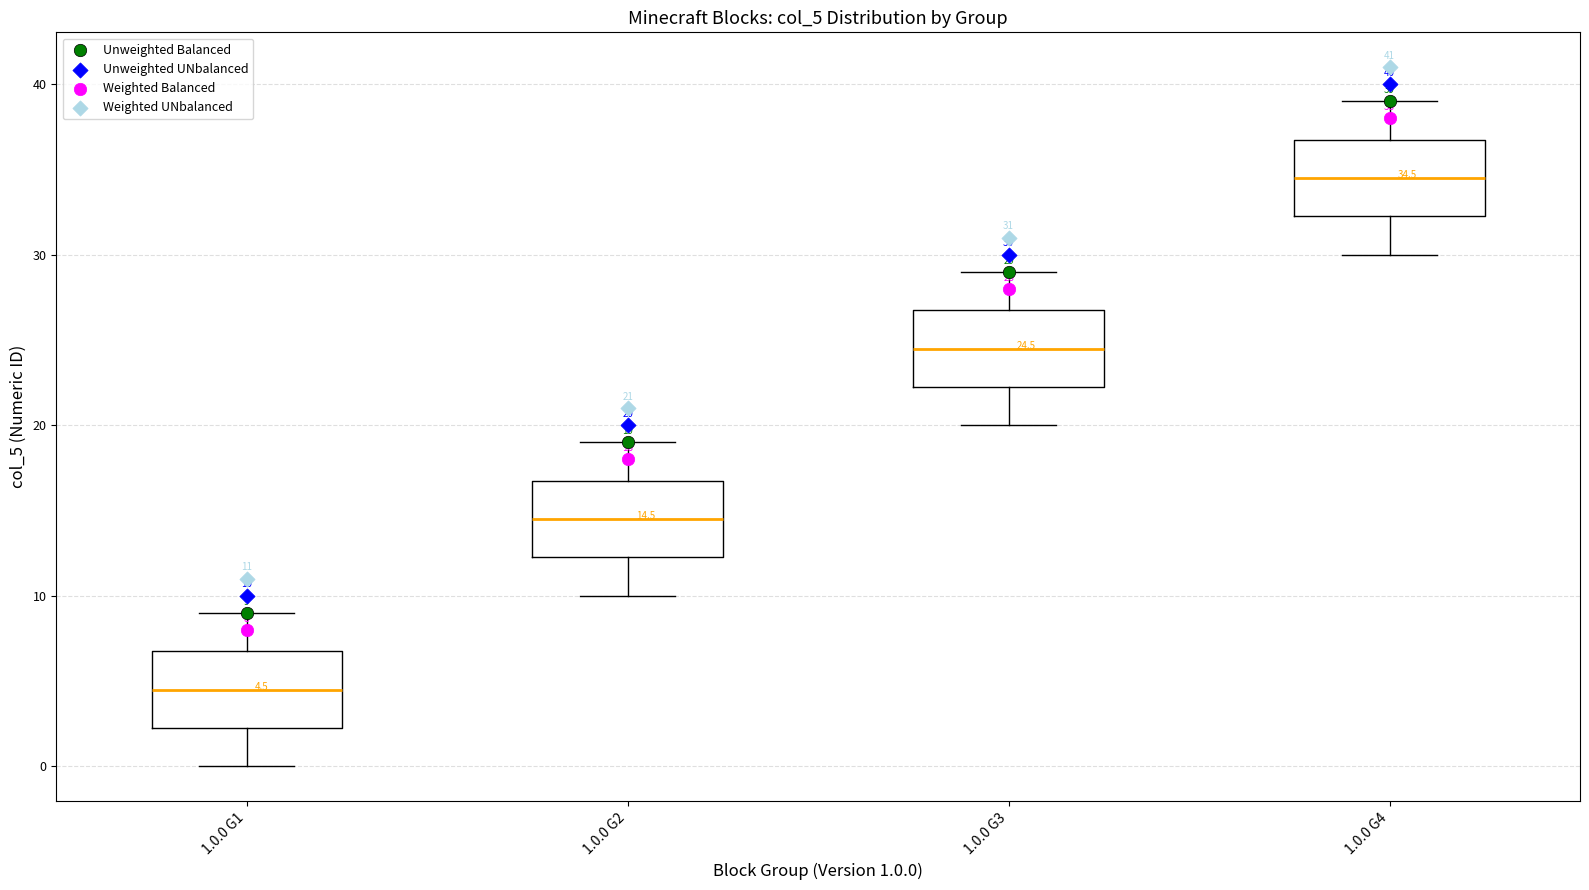

Which box's median line is the highest?

1.0.0 G4